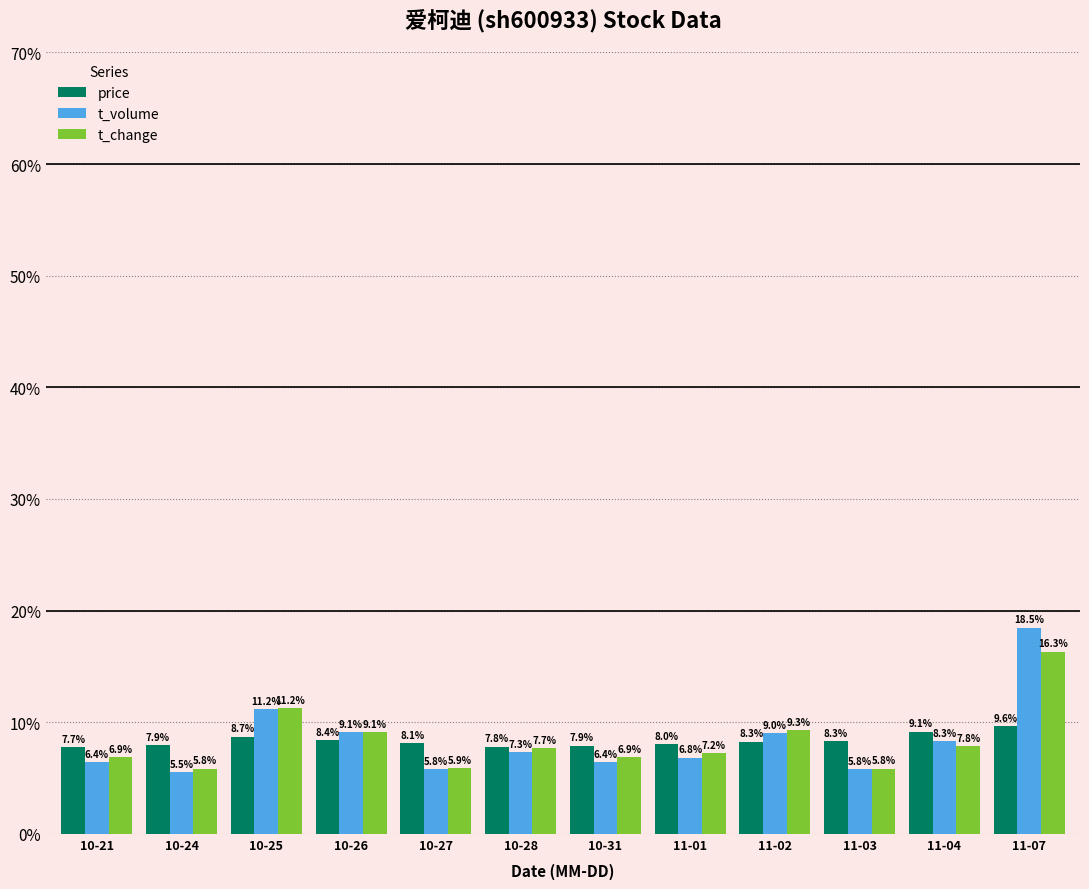

How many bars are there in each group?

3